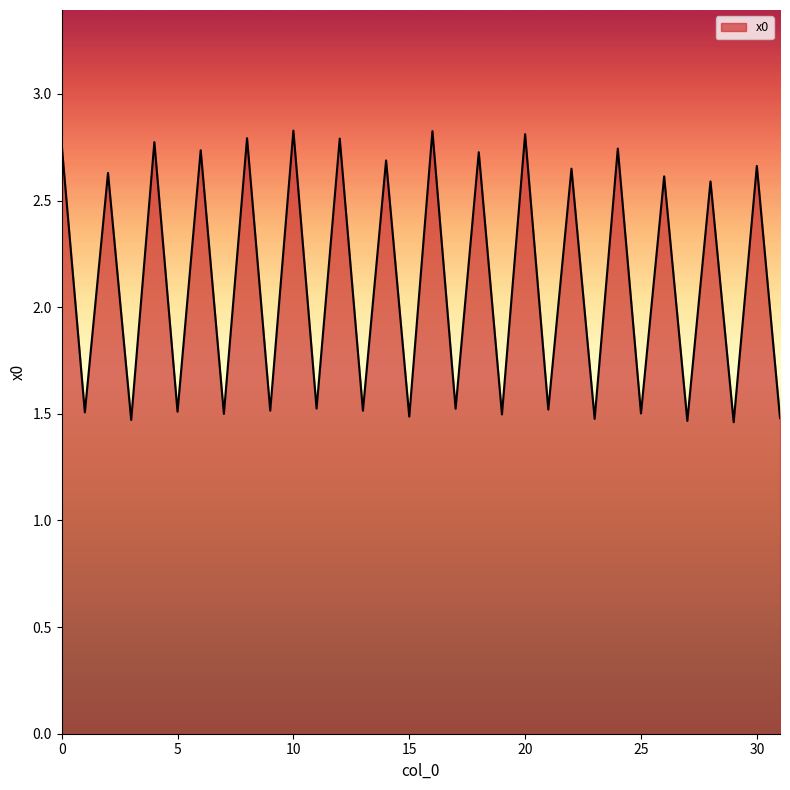

What is the difference between the maximum and minimum values?

1.4